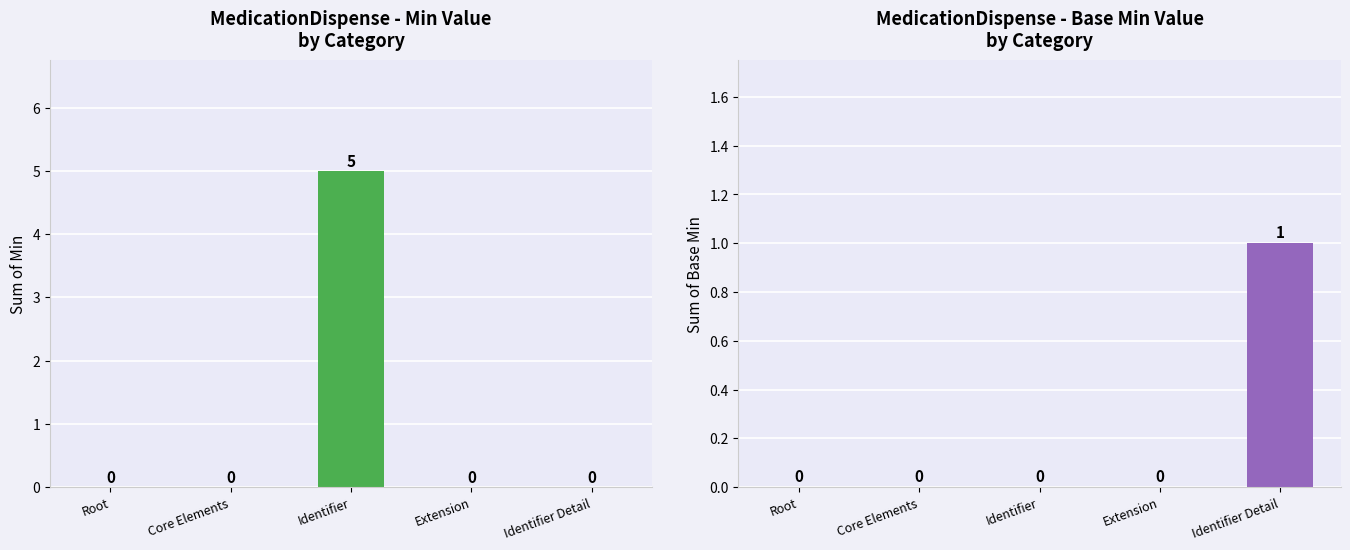

Which has a higher value, Root or Core Elements?

Root